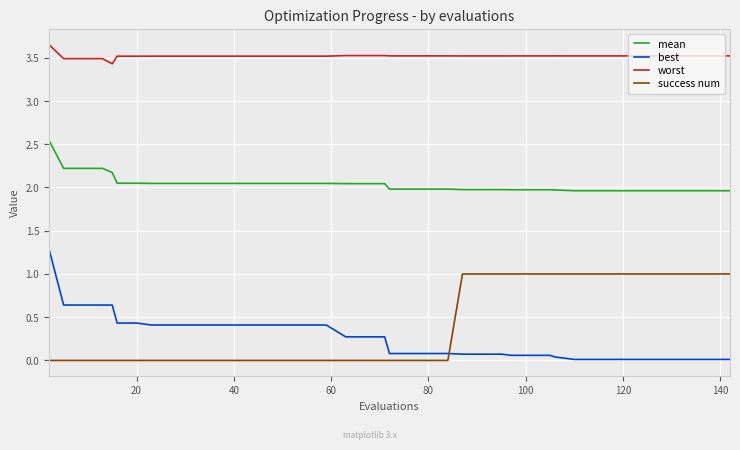

True or false: worst and success num intersect in this chart.

False